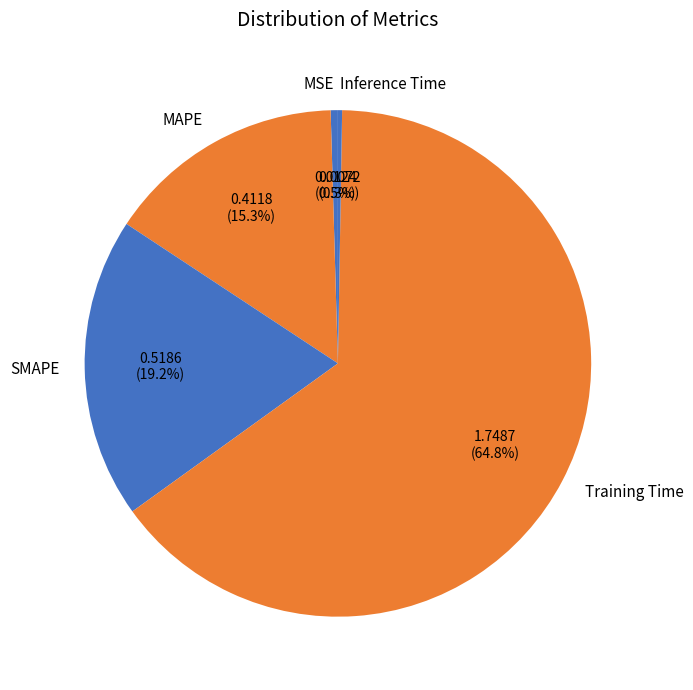

Combined, what portion of the pie is MAPE and SMAPE?

34.5%